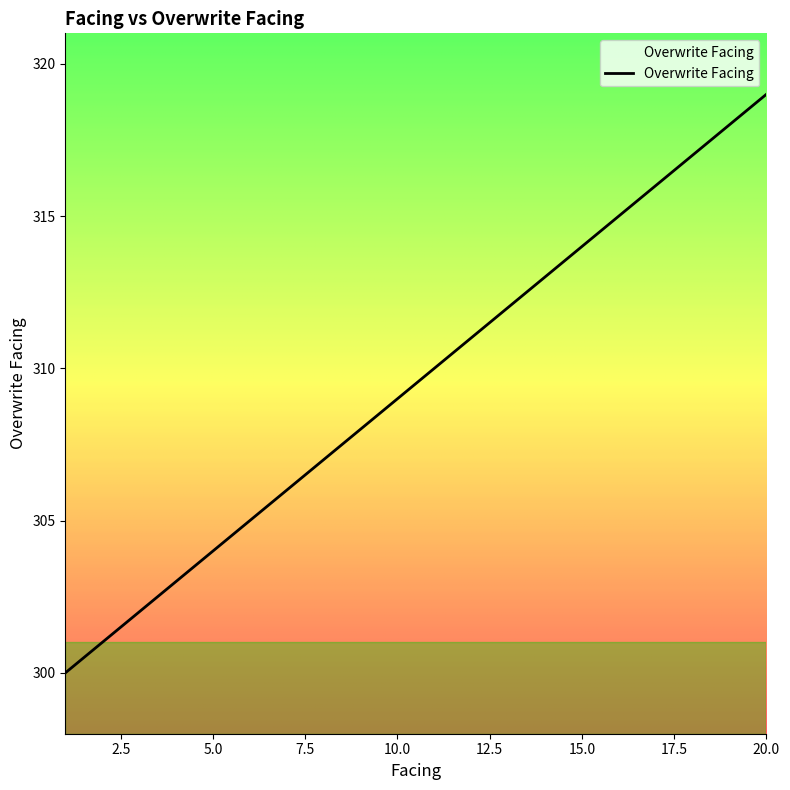

What is the difference between the maximum and minimum values?

19